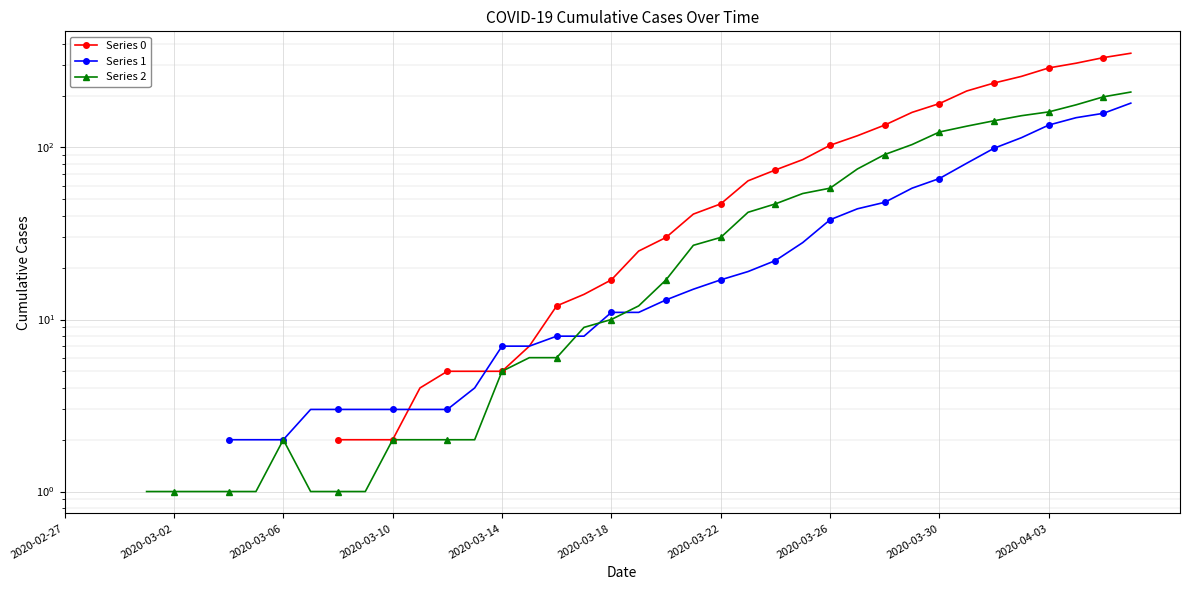

What is the total value across all series at 34?

479.0